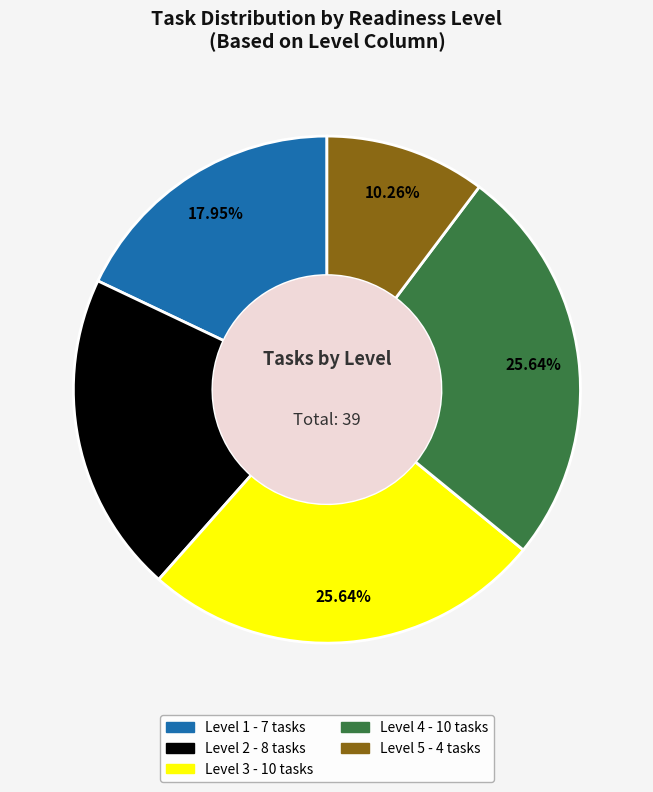

The Level 2 slice represents 8% of the pie. True or false?

False